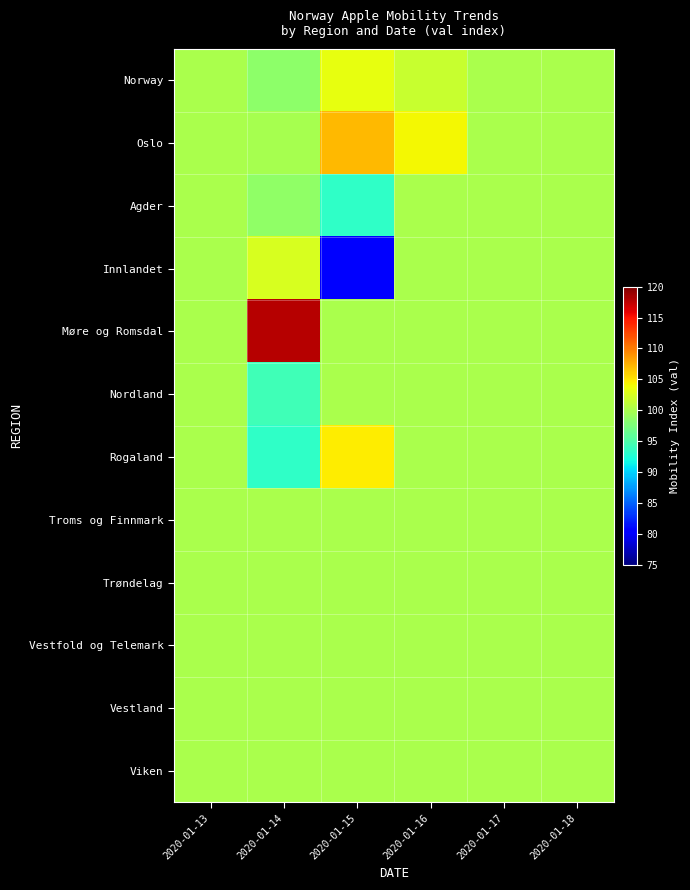

Reading left to right, list all the values displayed in this chart.

Norway: 2020-01-13=100.0	2020-01-14=98.4	2020-01-15=103.3	2020-01-16=101.7	2020-01-17=100.0	2020-01-18=100.0
Oslo: 2020-01-13=100.0	2020-01-14=99.8	2020-01-15=107.1	2020-01-16=104.1	2020-01-17=100.0	2020-01-18=100.0
Agder: 2020-01-13=100.0	2020-01-14=98.6	2020-01-15=93.3	2020-01-16=100.0	2020-01-17=100.0	2020-01-18=100.0
Innlandet: 2020-01-13=100.0	2020-01-14=102.6	2020-01-15=80.7	2020-01-16=100.0	2020-01-17=100.0	2020-01-18=100.0
Møre og Romsdal: 2020-01-13=100.0	2020-01-14=117.9	2020-01-15=100.0	2020-01-16=100.0	2020-01-17=100.0	2020-01-18=100.0
Nordland: 2020-01-13=100.0	2020-01-14=94.2	2020-01-15=100.0	2020-01-16=100.0	2020-01-17=100.0	2020-01-18=100.0
Rogaland: 2020-01-13=100.0	2020-01-14=93.3	2020-01-15=104.6	2020-01-16=100.0	2020-01-17=100.0	2020-01-18=100.0
Troms og Finnmark: 2020-01-13=100.0	2020-01-14=100.0	2020-01-15=100.0	2020-01-16=100.0	2020-01-17=100.0	2020-01-18=100.0
Trøndelag: 2020-01-13=100.0	2020-01-14=100.0	2020-01-15=100.0	2020-01-16=100.0	2020-01-17=100.0	2020-01-18=100.0
Vestfold og Telemark: 2020-01-13=100.0	2020-01-14=100.0	2020-01-15=100.0	2020-01-16=100.0	2020-01-17=100.0	2020-01-18=100.0
Vestland: 2020-01-13=100.0	2020-01-14=100.0	2020-01-15=100.0	2020-01-16=100.0	2020-01-17=100.0	2020-01-18=100.0
Viken: 2020-01-13=100.0	2020-01-14=100.0	2020-01-15=100.0	2020-01-16=100.0	2020-01-17=100.0	2020-01-18=100.0